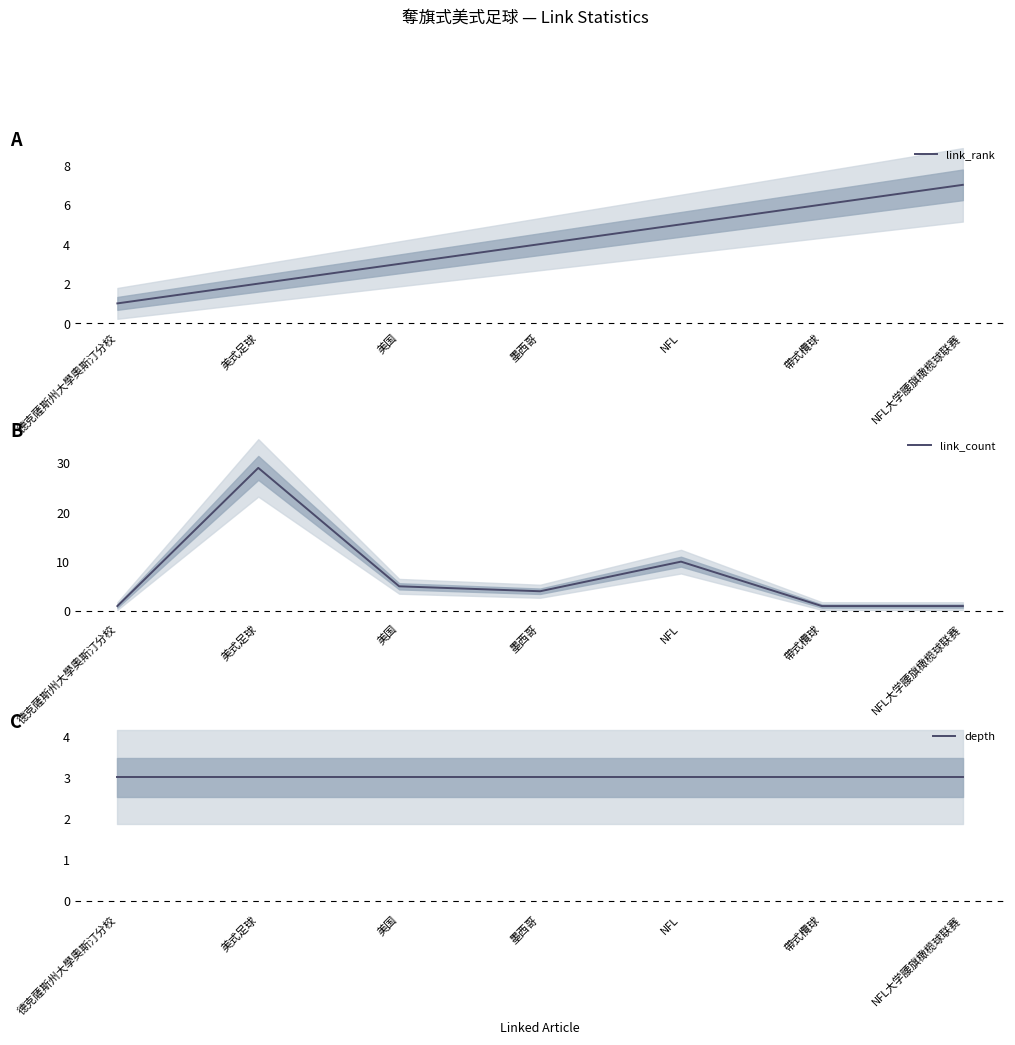

True or false: depth has a value of 1 at NFL大学腰旗橄榄球联赛.

False